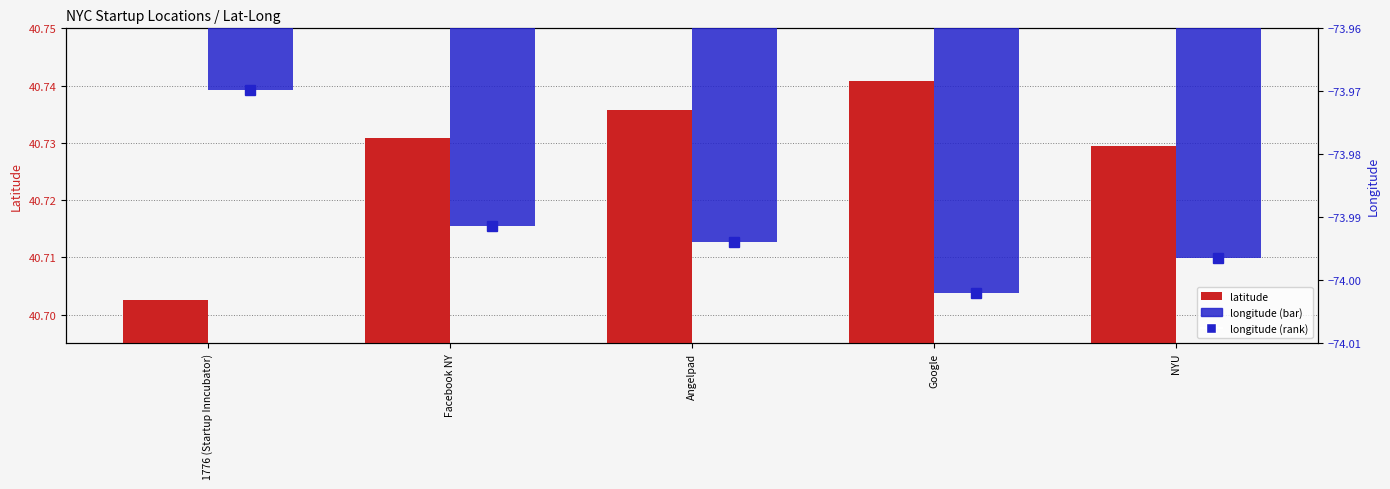

Reading left to right, what are all the values shown in this chart?

latitude: 40.7	40.7	40.7	40.7	40.7
longitude (rank): -74.0	-74.0	-74.0	-74.0	-74.0
longitude: -74.0	-74.0	-74.0	-74.0	-74.0